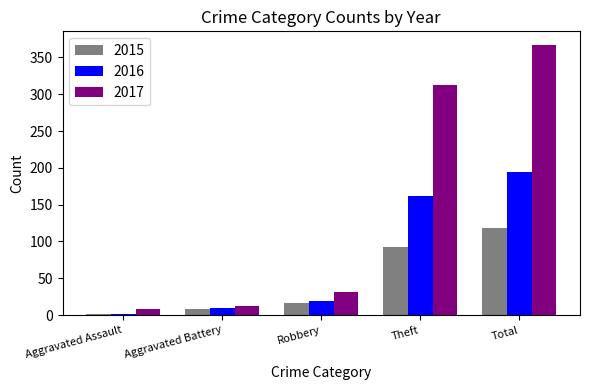

What is the total value across all series at Theft?

567